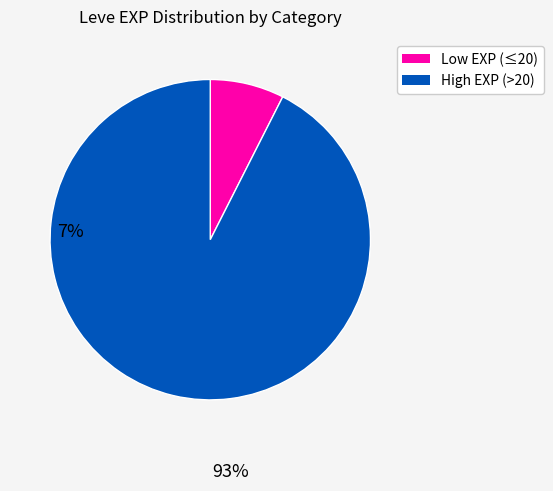

How many slices are in this pie chart?

2